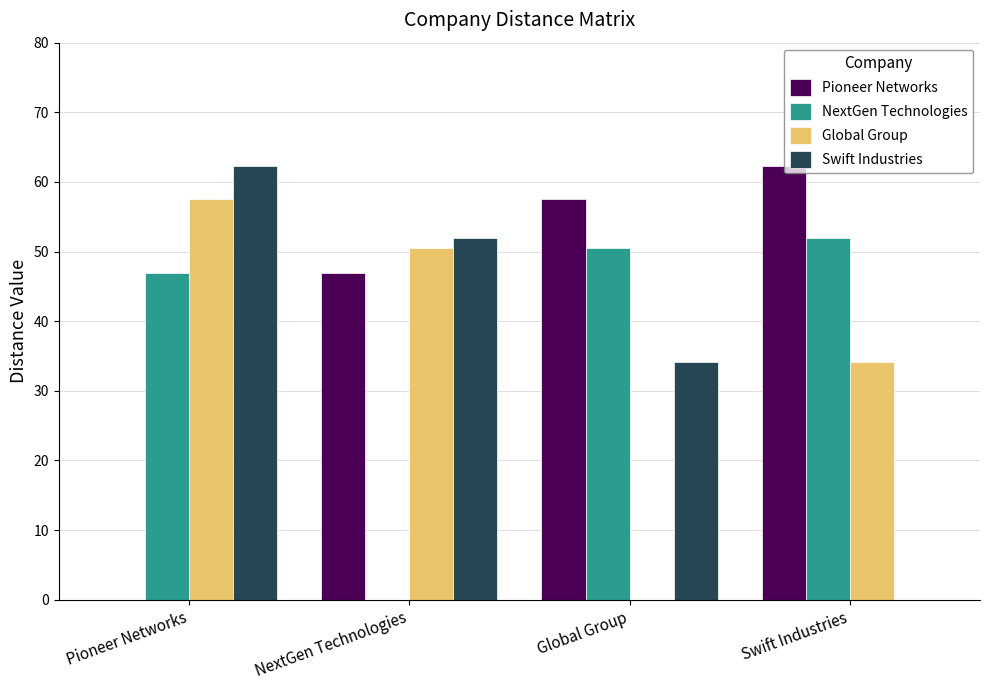

Reading left to right, list all the values displayed in this chart.

Pioneer Networks: 0.0	47.0	57.5	62.2
NextGen Technologies: 47.0	0.0	50.5	51.9
Global Group: 57.5	50.5	0.0	34.2
Swift Industries: 62.2	51.9	34.2	0.0